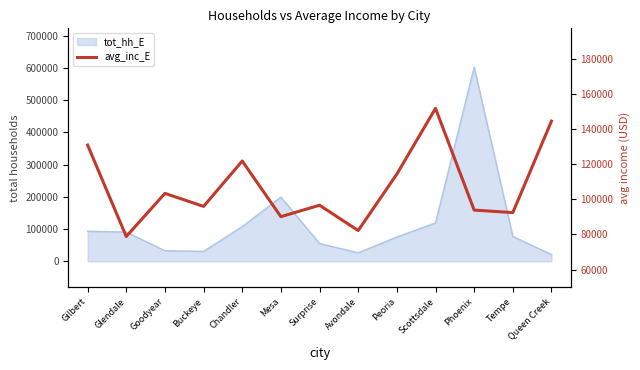

What is the label of the 5th point from the left?

Chandler